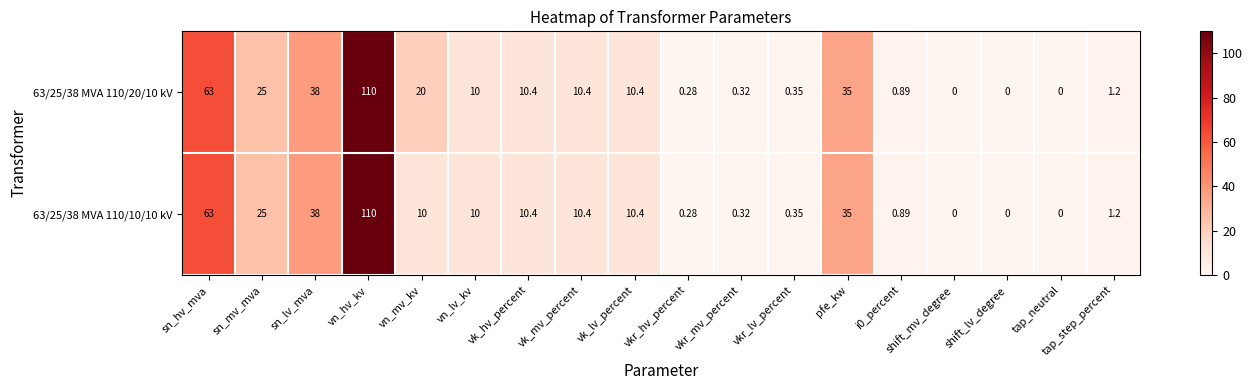

Where does the 63/25/38 MVA 110/20/10 kV series first go above 10?

sn_hv_mva